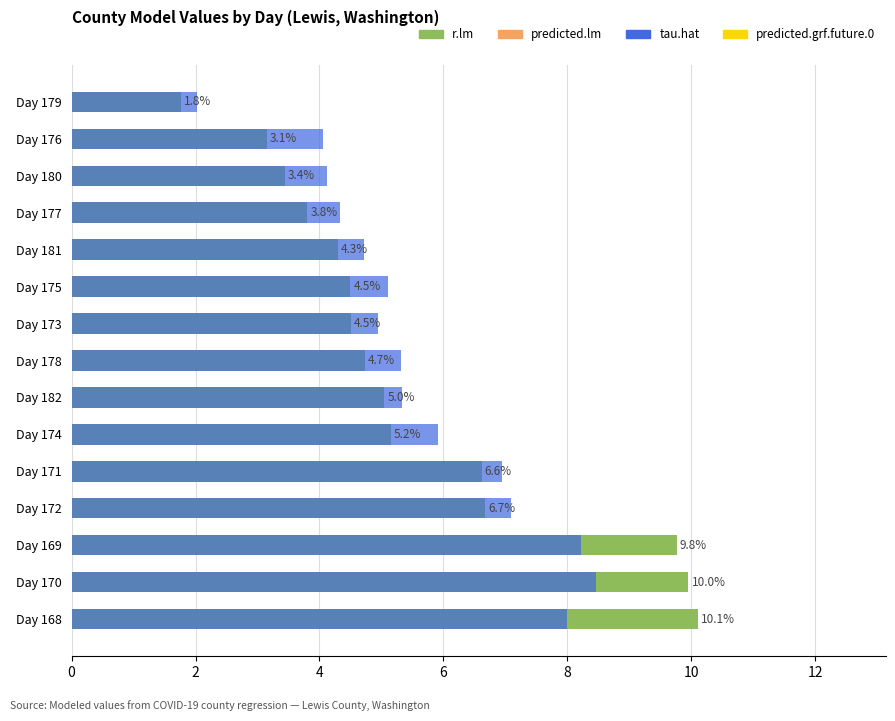

What are all the series names shown in the legend?

r.lm, tau.hat